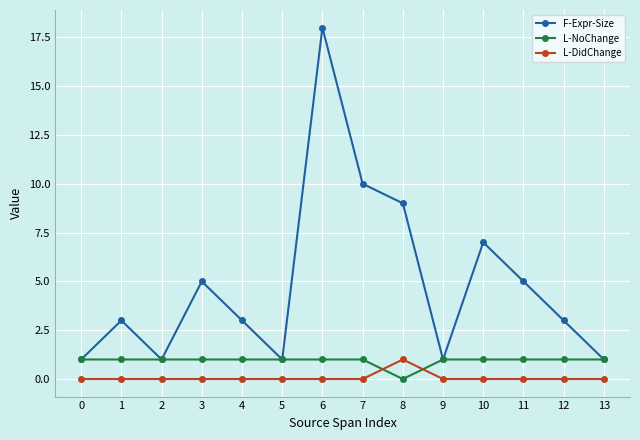

How many distinct data groups are displayed?

3